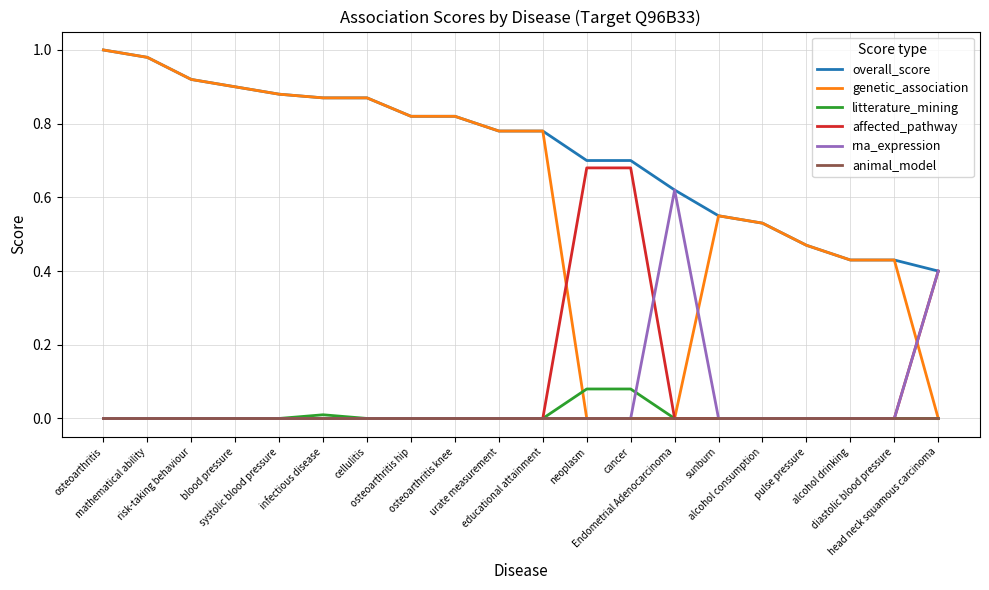

Between neoplasm and alcohol drinking, which series saw the biggest shift?

affected_pathway